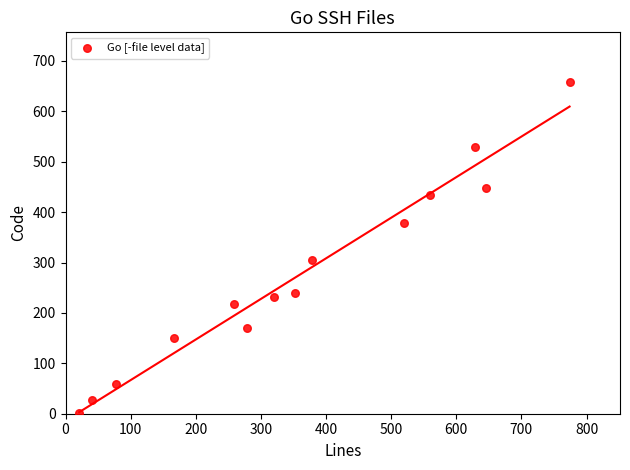

What Y value in the scatter plot is closest to 329?

305